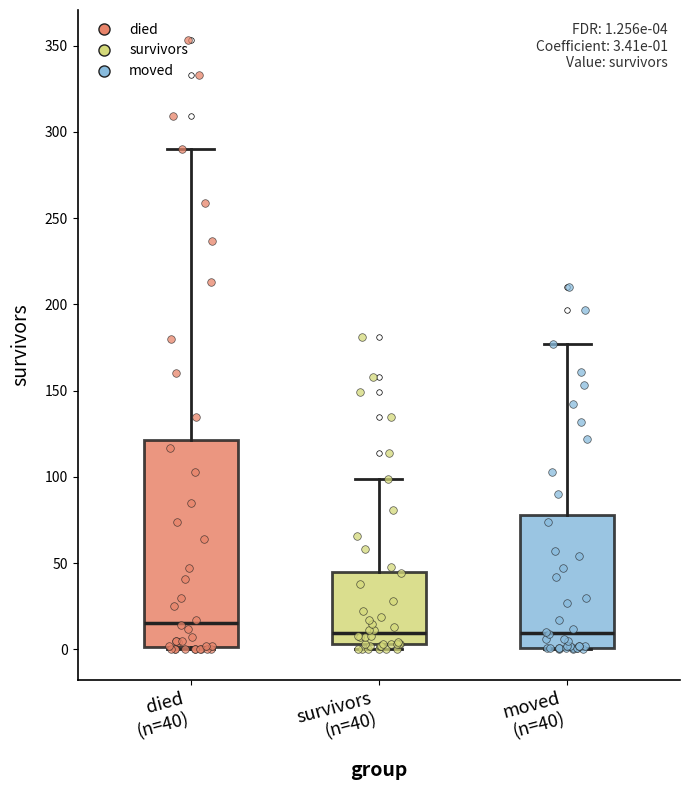

Which box is the tallest, from its lower edge to its upper edge?

died (n=40)